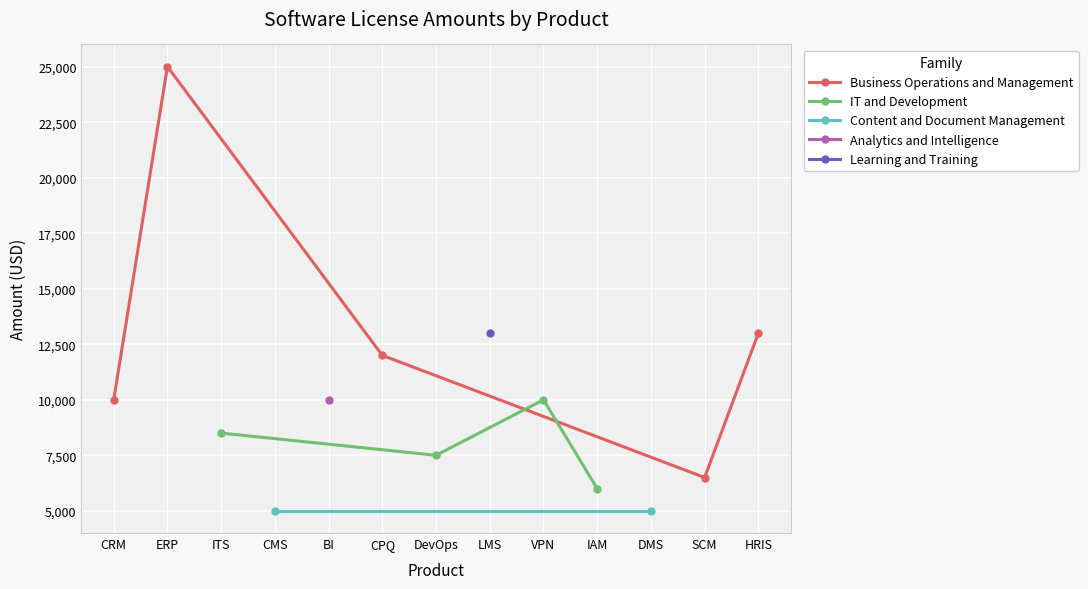

At which label does the data first exceed 10000?

ERP